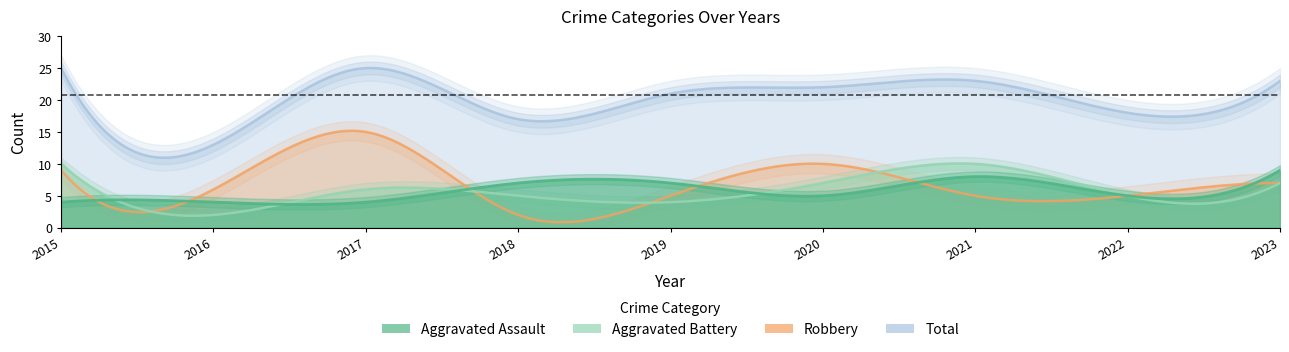

Which series has the largest range (max minus min)?

Robbery